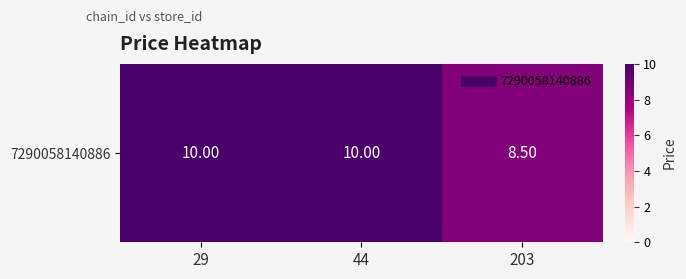

Which has a higher value, 29 or 203?

29